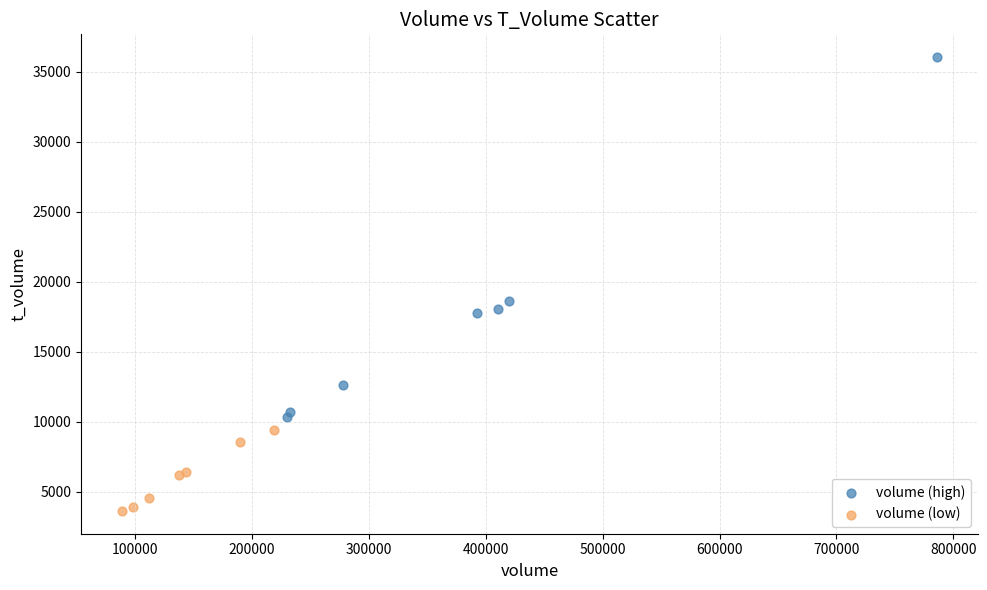

Which series reaches the maximum Y coordinate?

volume (high)